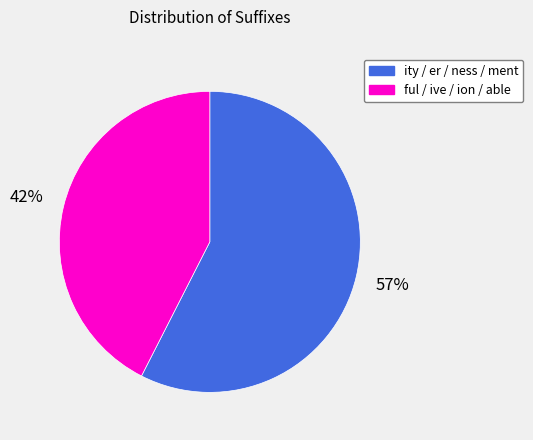

Does any single category account for the majority?

Yes